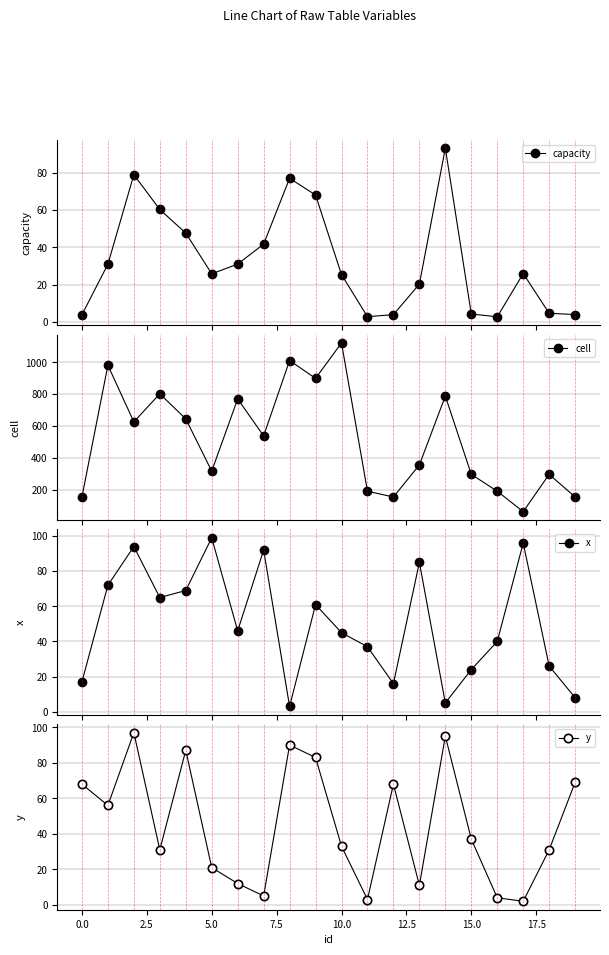

What is the average value of the cell series?

518